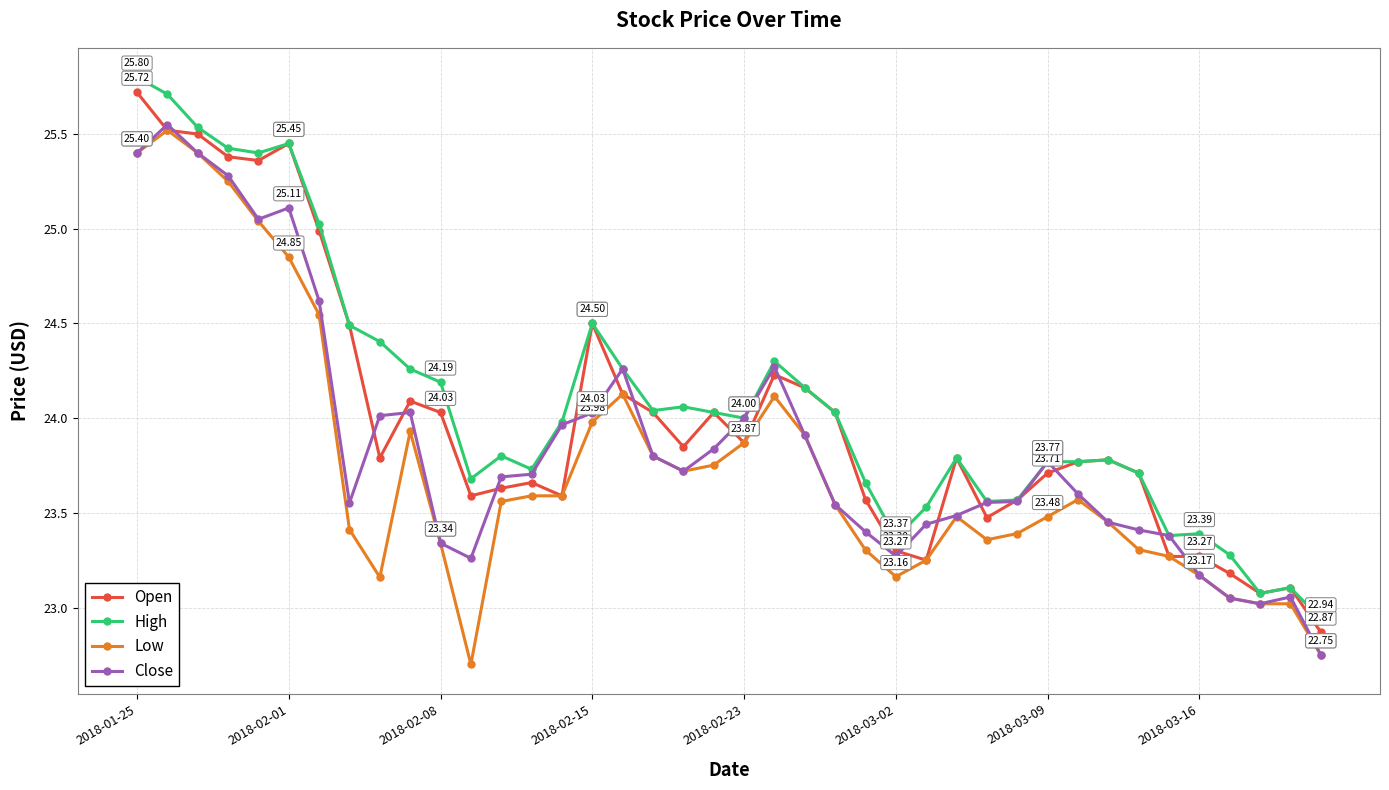

True or false: High has more than 1 interior local peaks.

True